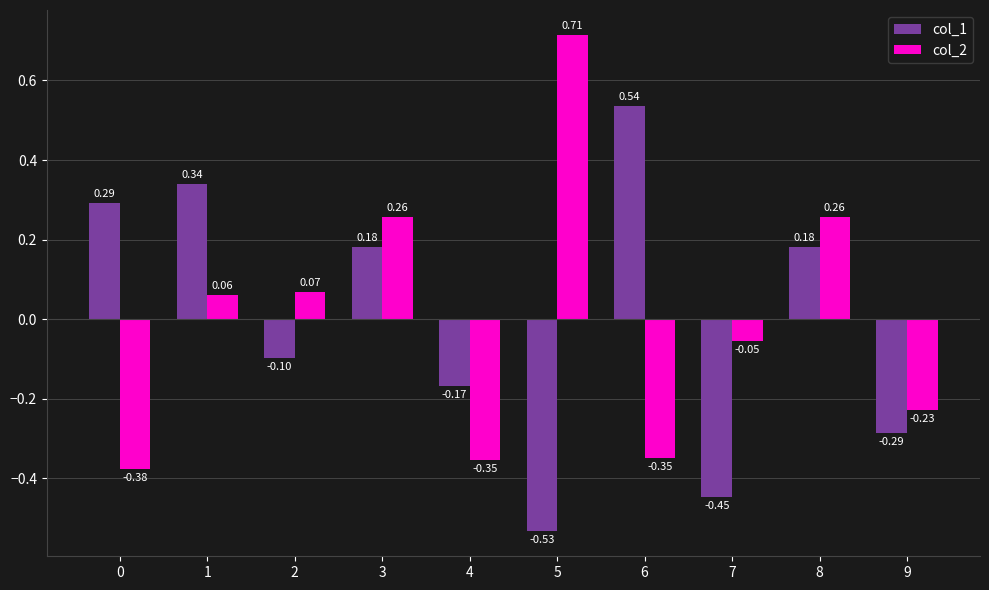

Which category has the highest value across all series?

5